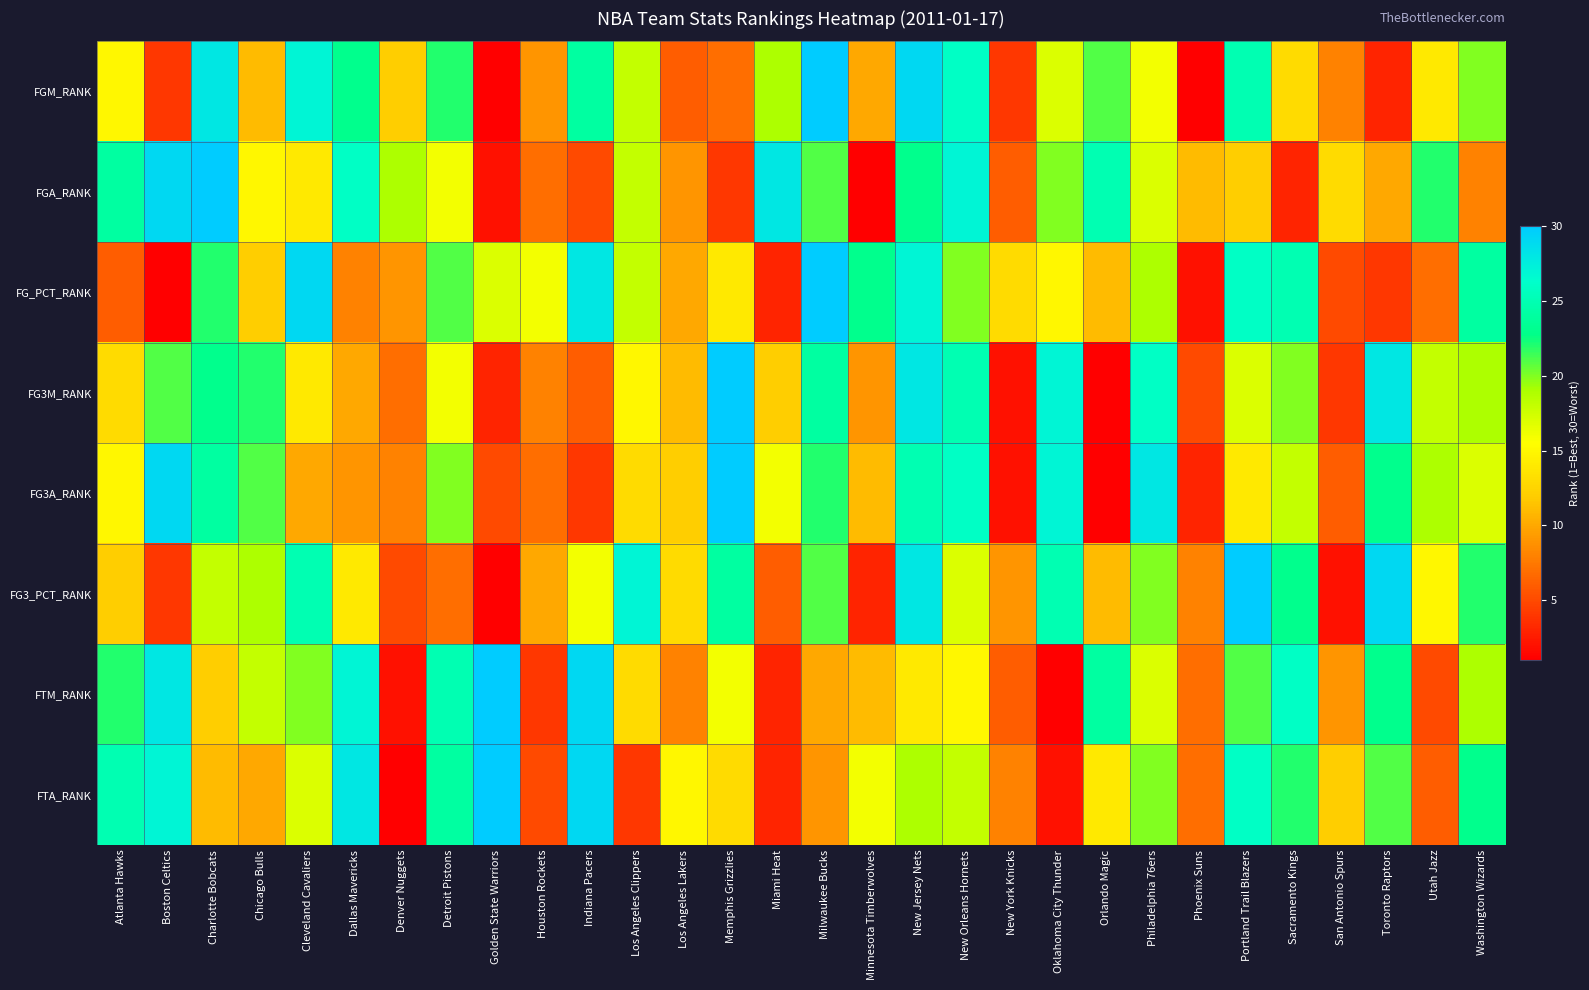

At how many categories does at least one series exceed 10?

30